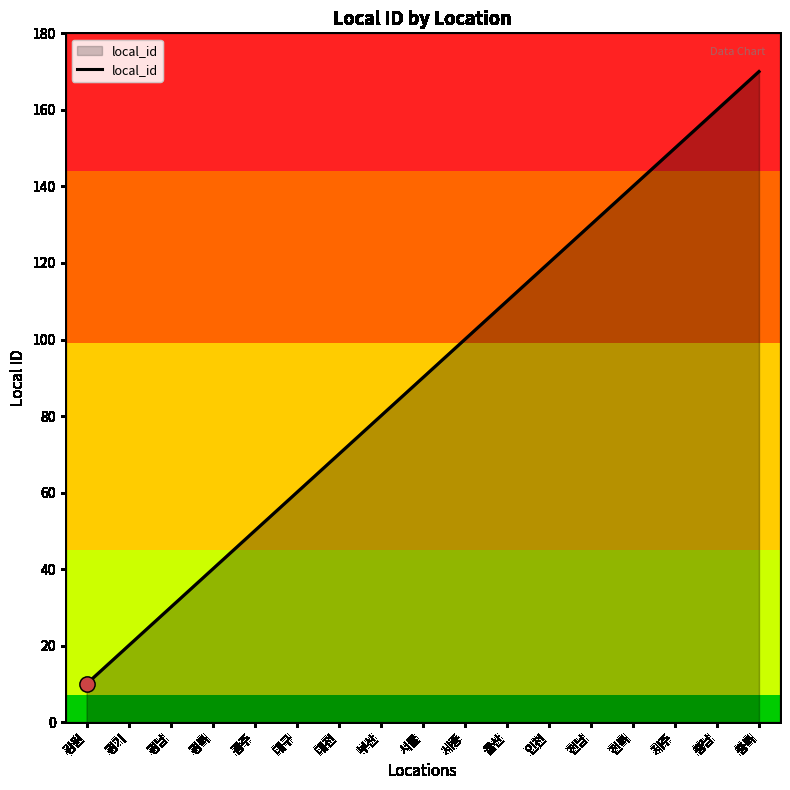

Between 경북 and 전남, which is larger?

전남